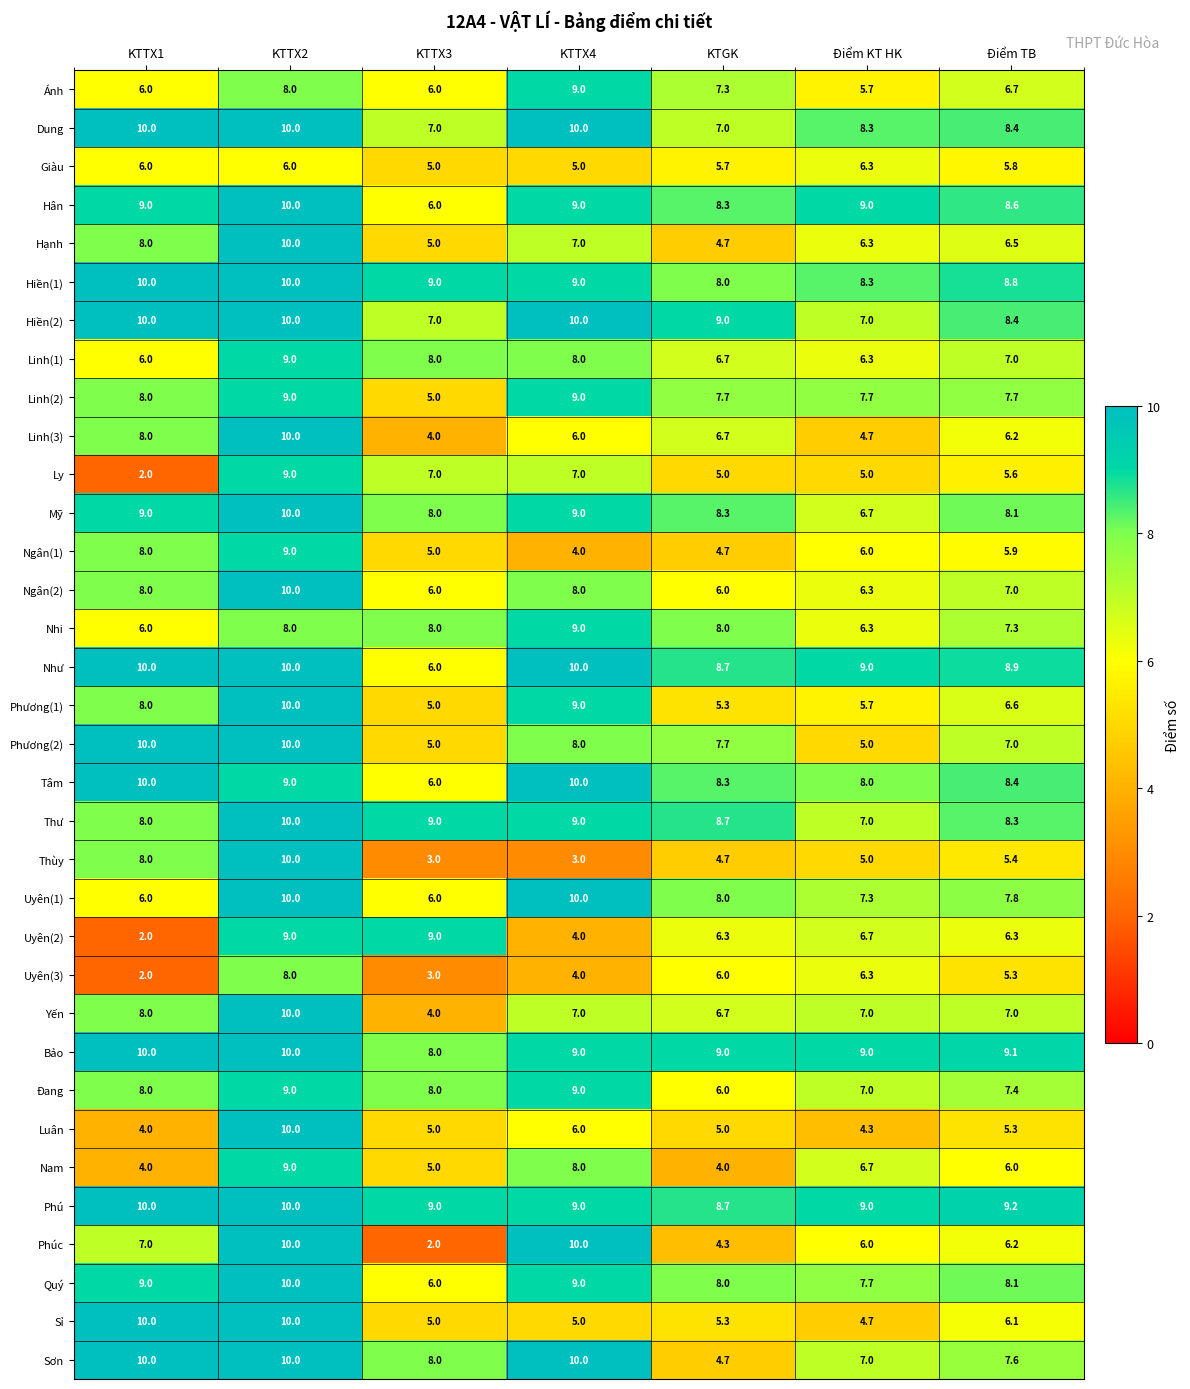

Which series has the largest range (max minus min)?

Phúc